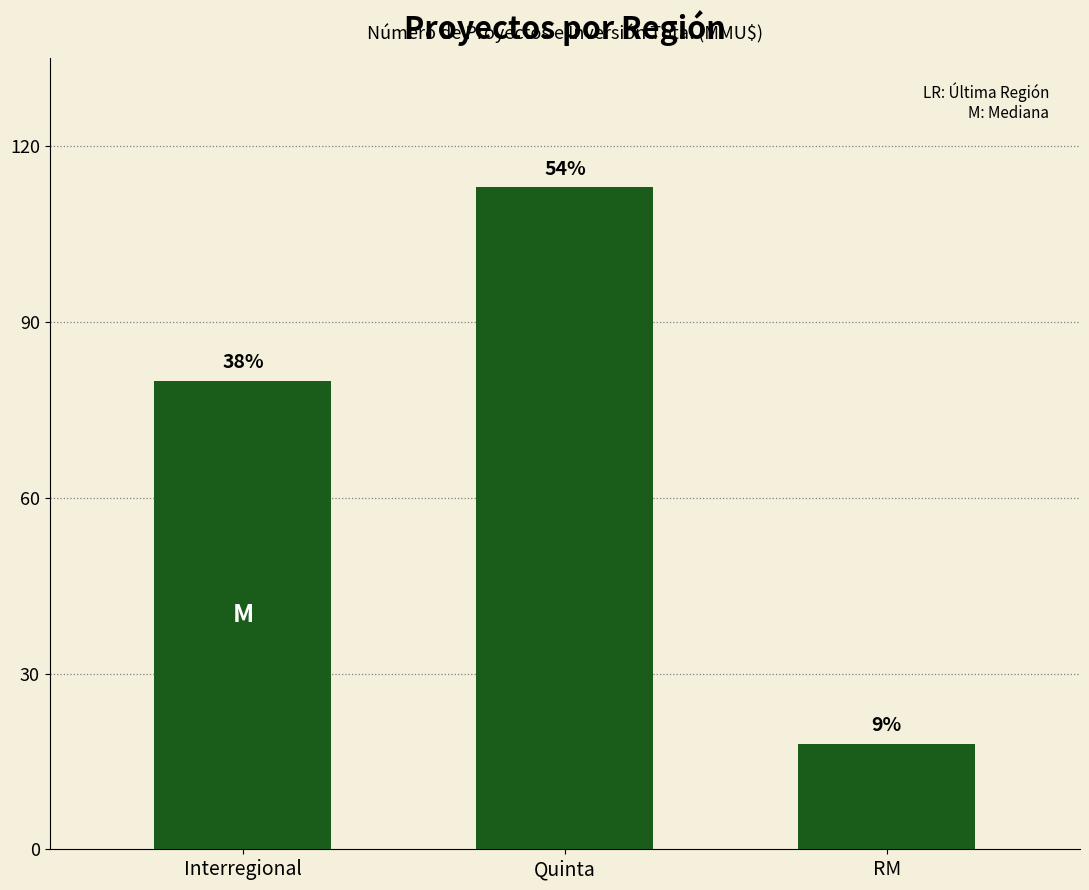

What is the difference between the values at RM and Interregional?

62